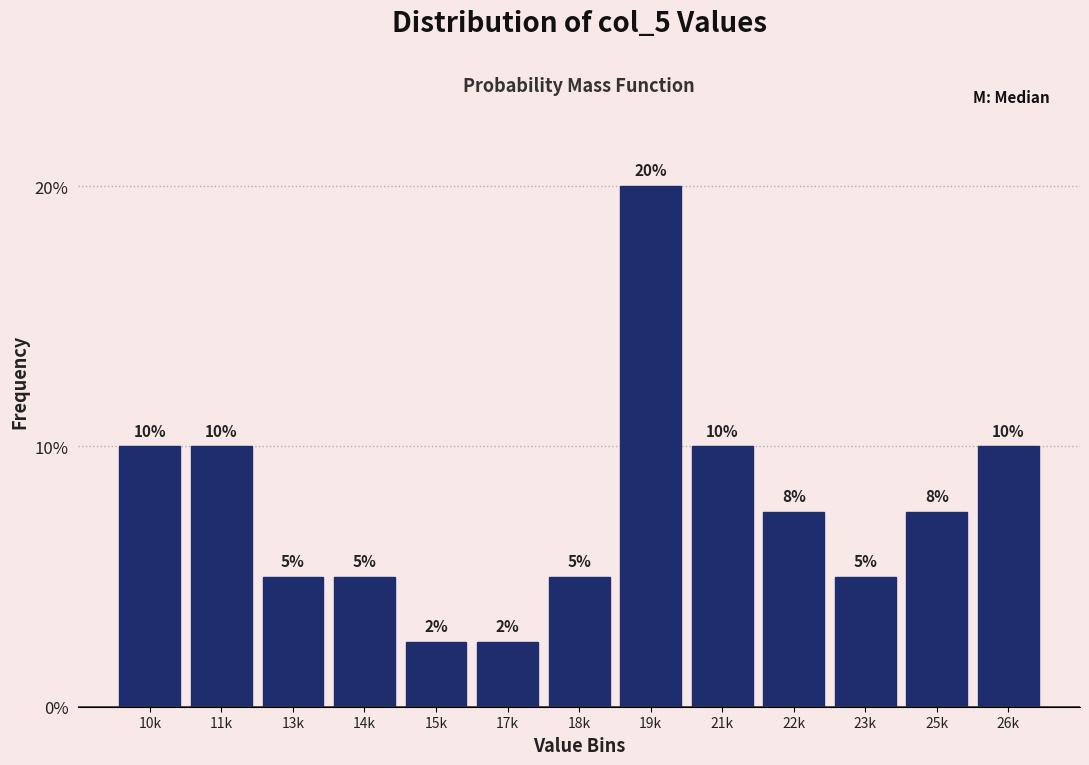

Approximately how many times larger is the value at 19k compared to 23k?

4.0